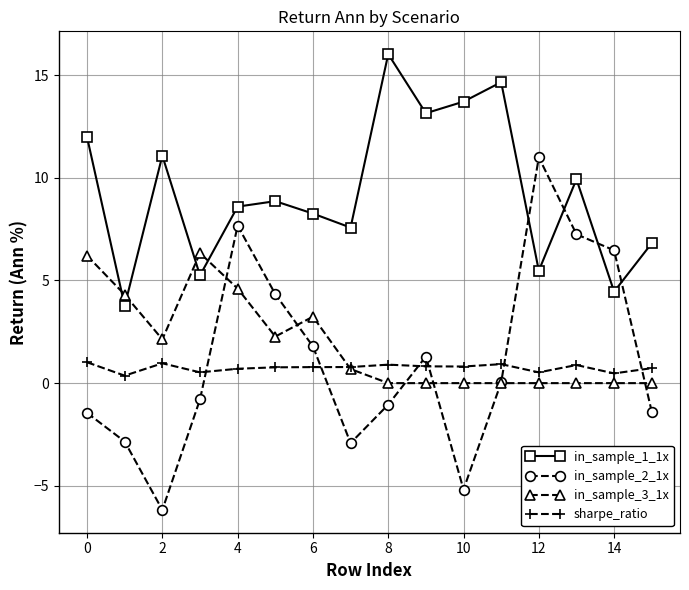

Which series has the largest total across all categories?

in_sample_1_1x